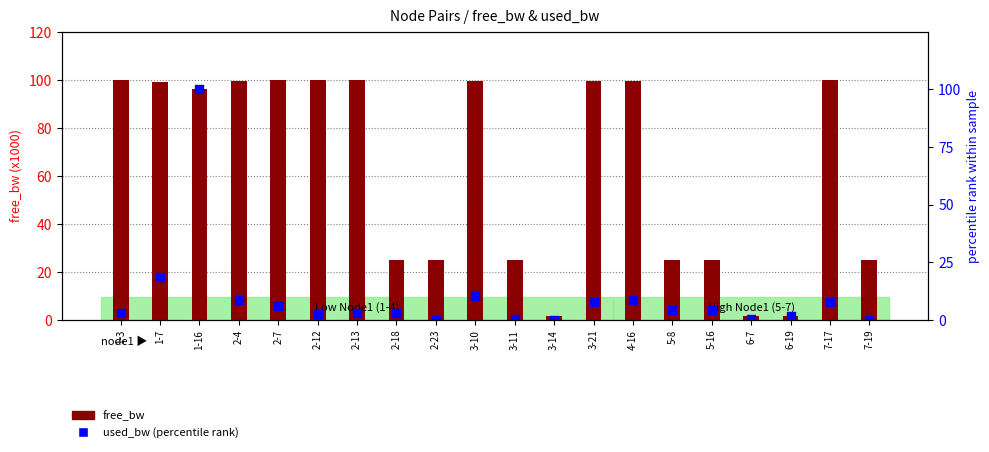

Which series has the largest total across all categories?

free_bw